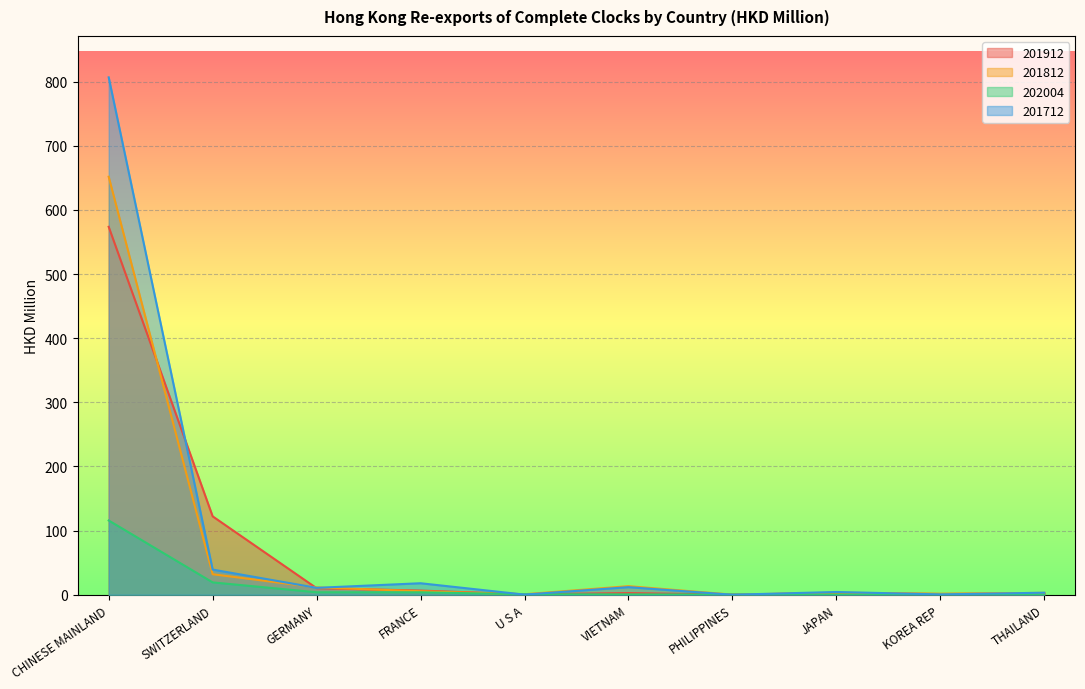

True or false: 201712 has more than 2 points higher than both neighbors.

True